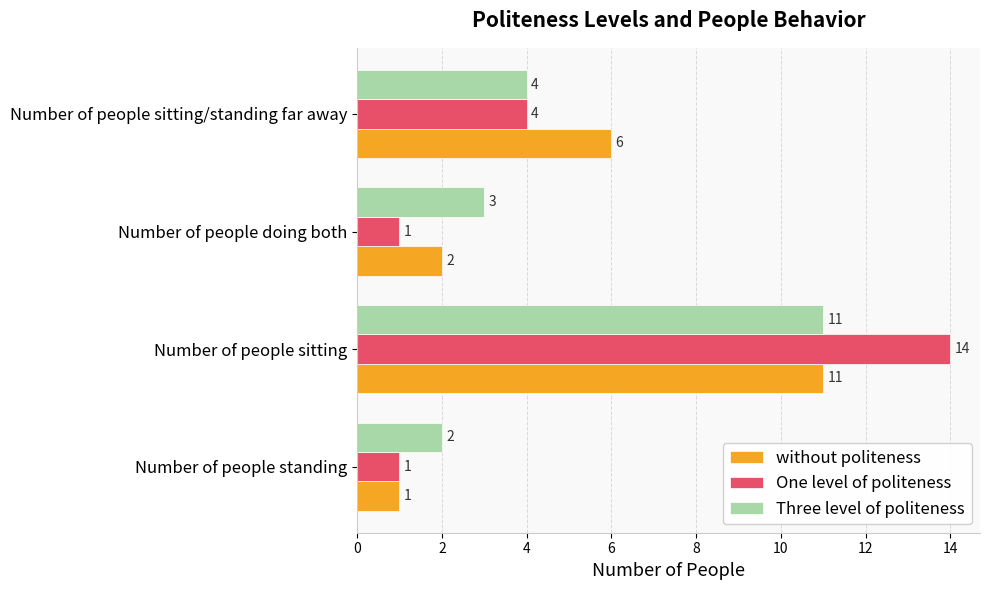

At which label is One level of politeness closest to 7?

Number of people sitting/standing far away